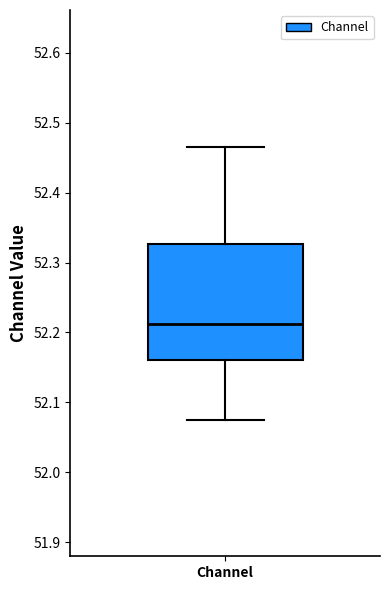

Transcribe this box plot: give where the median line is, the range the box spans, and where the two whiskers end, as read against the y-axis. The values are not printed on the chart, so give them approximately, as read against the axis.

median 52.21, box 52.16 to 52.33, whiskers 52.08 to 52.47